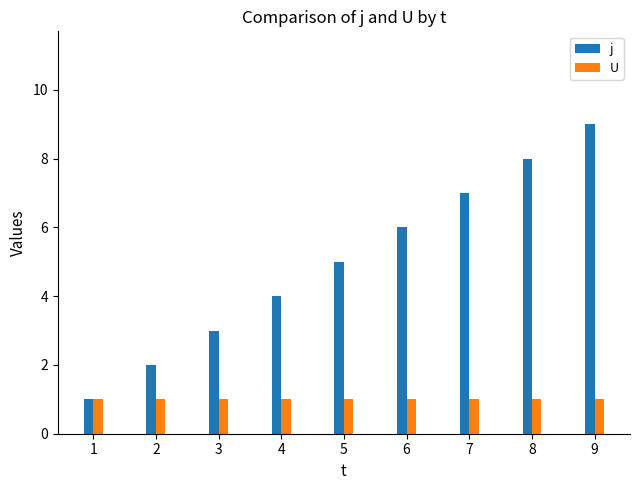

What is the difference between the j values at 9 and 6?

3